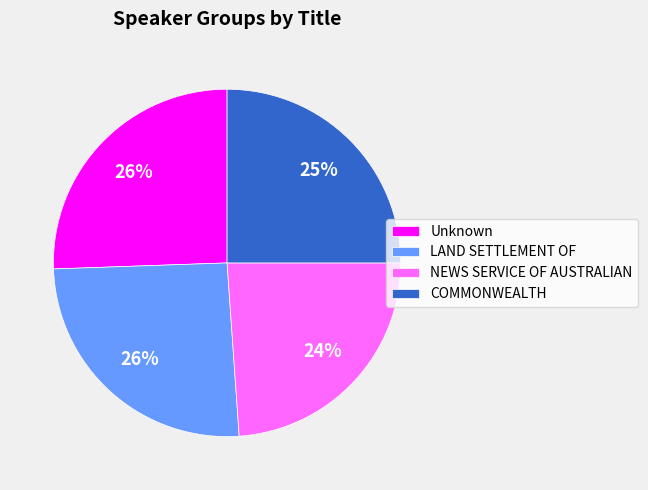

True or false: LAND SETTLEMENT OF accounts for 26% of the total.

True